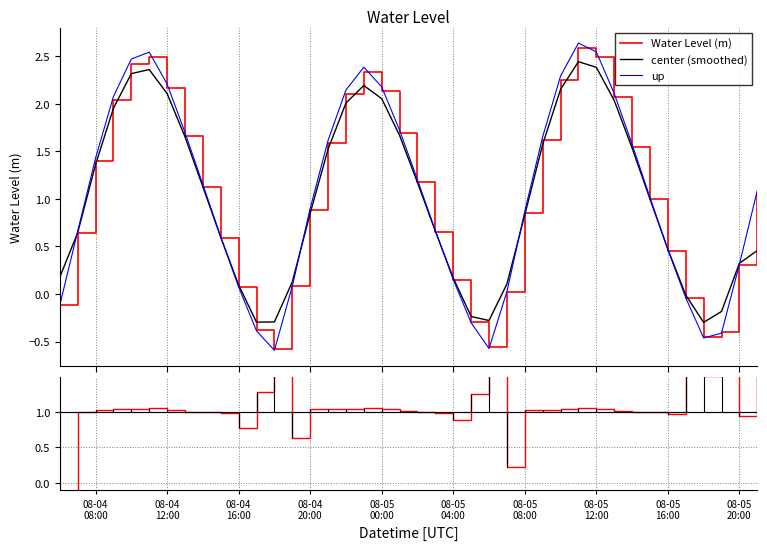

What is the lowest value of the center (smoothed) series?

-0.3